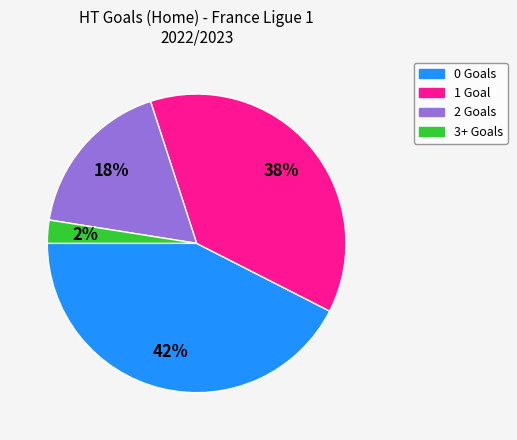

Does any single category account for the majority?

No